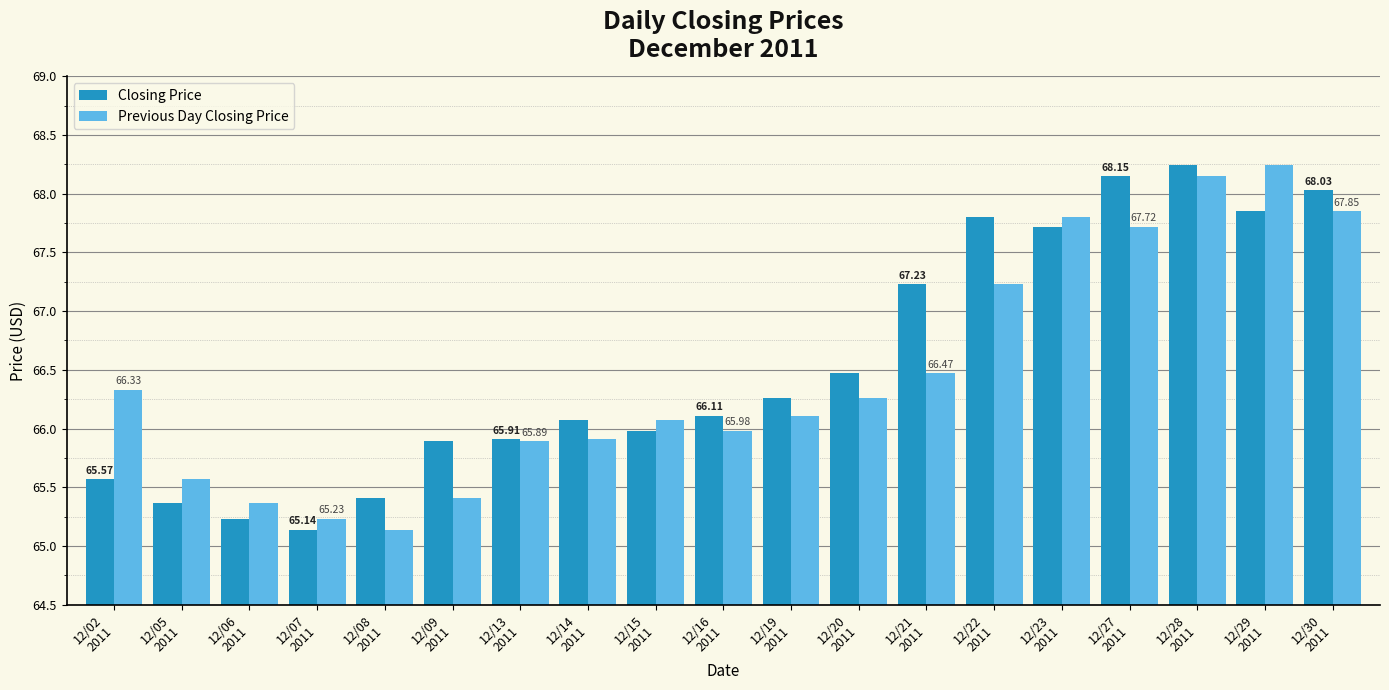

What is the label of the 13th bar from the right?

12/13
2011